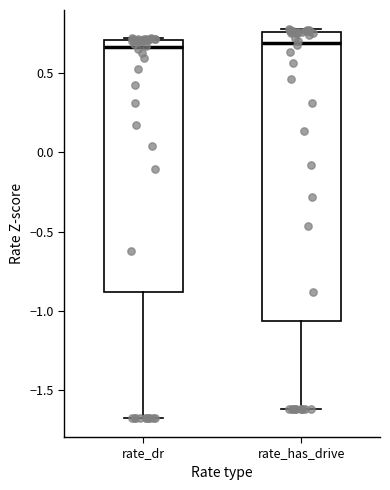

Reading left to right, transcribe this box plot: for each box, give where its median line is, the range the box spans, and where its two whiskers end, as read against the y-axis. The values are not printed on the chart, so give them approximately, as read against the axis.

rate_dr: median 0.65, box -0.90 to 0.70, whiskers -1.65 to 0.70
rate_has_drive: median 0.70, box -1.05 to 0.75, whiskers -1.60 to 0.75